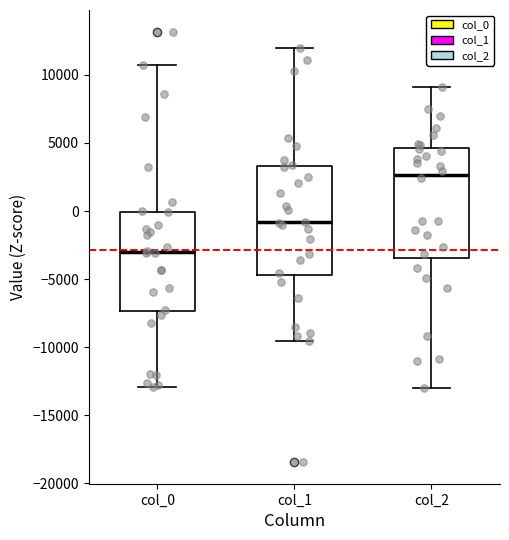

Reading left to right, read every box against the y-axis: the position of its median line, the range the box covers, and the ends of its whiskers. The values are not printed on the chart, so give them approximately, as read against the axis.

col_0: median -3000, box -7500 to 0, whiskers -13000 to 10500
col_1: median -1000, box -4500 to 3500, whiskers -9500 to 12000
col_2: median 2500, box -3500 to 4500, whiskers -13000 to 9000